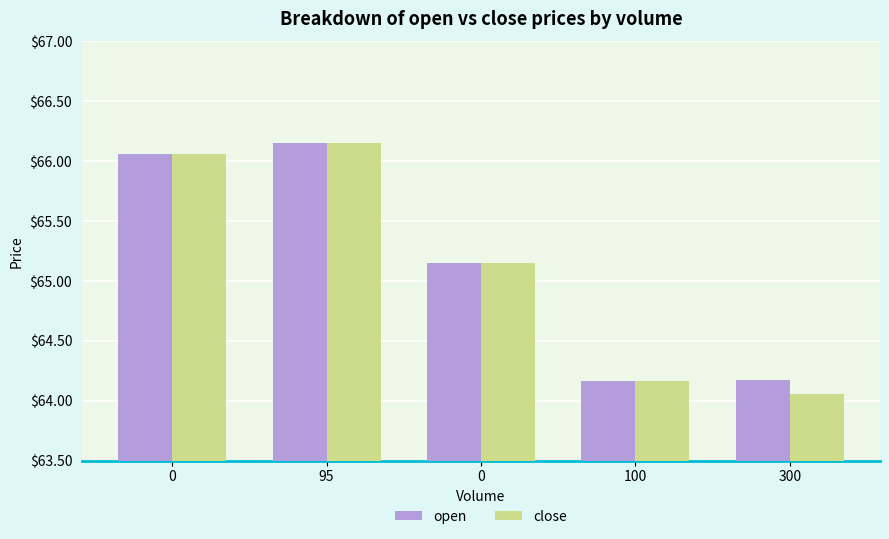

How many categories are shown in the chart?

5